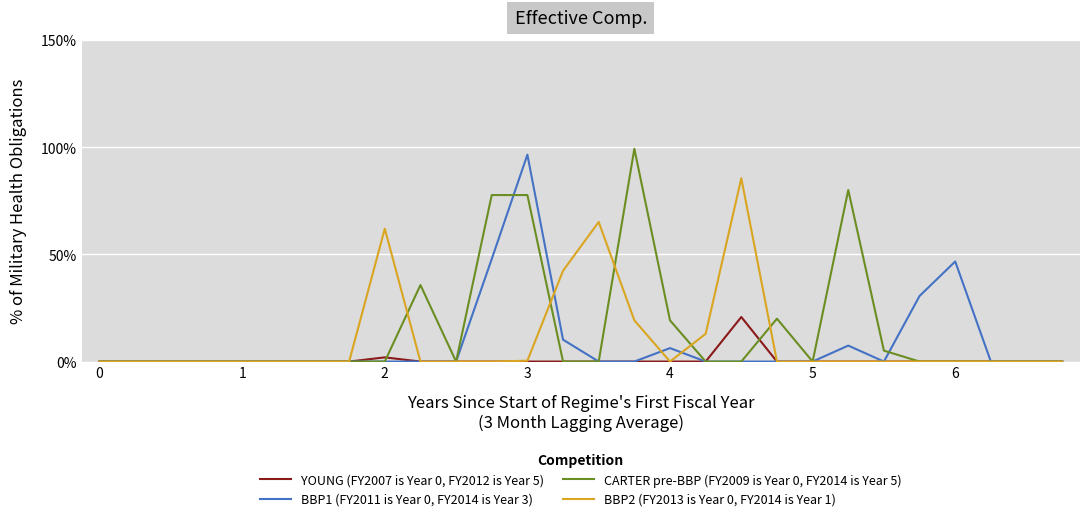

What is the maximum value for CARTER pre-BBP (FY2009 is Year 0, FY2014 is Year 5)?

99.2